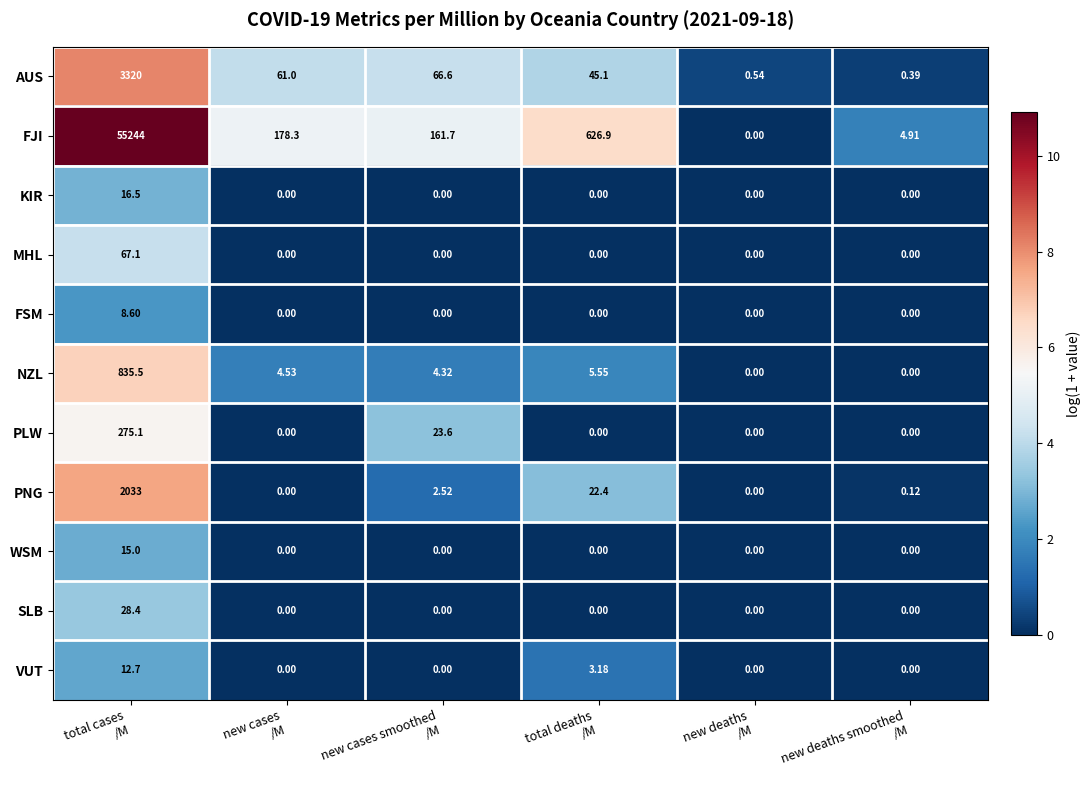

Which series has the largest range (max minus min)?

FJI